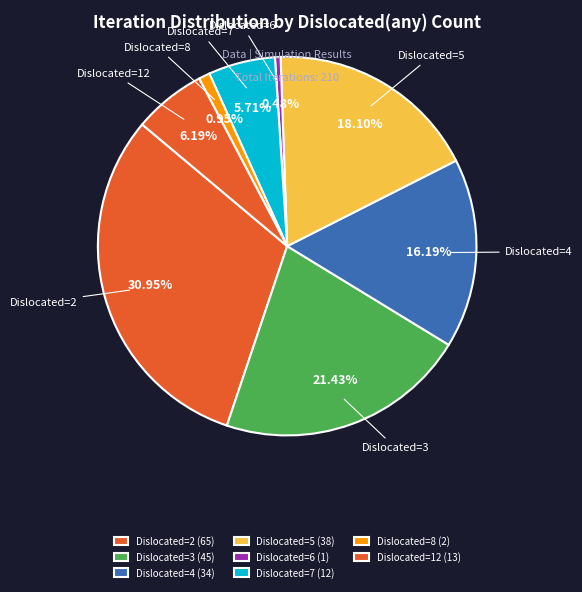

How many segments does this pie chart have?

8